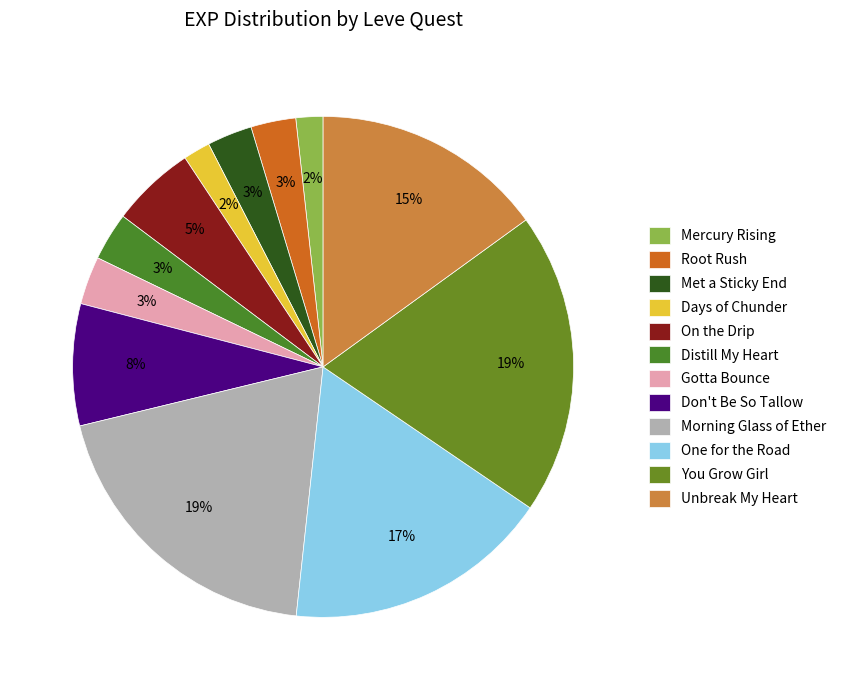

What is the largest slice in the pie chart?

Morning Glass of Ether